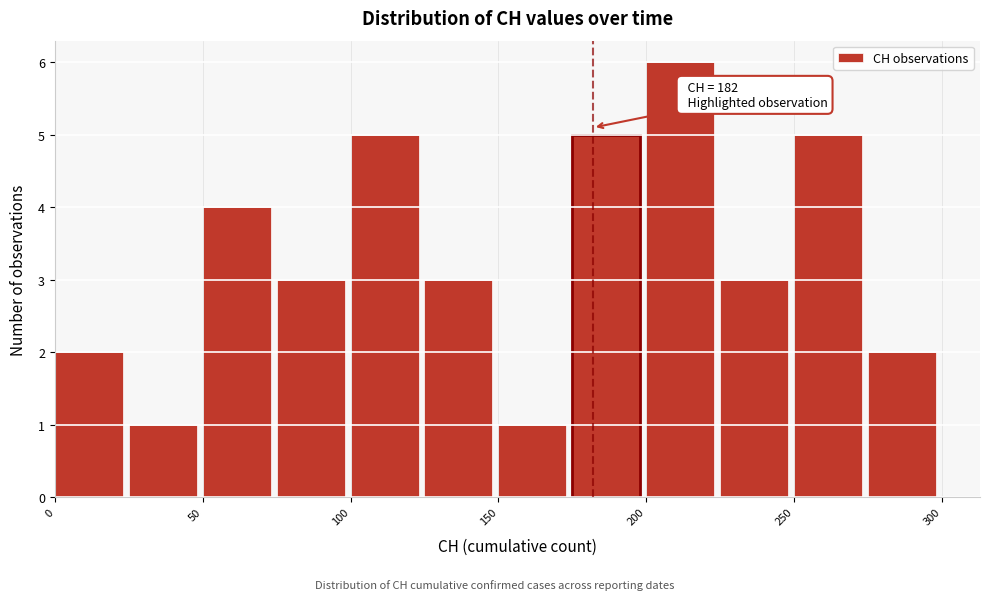

Over which range of the x-axis is the bar tallest?

200 to 225